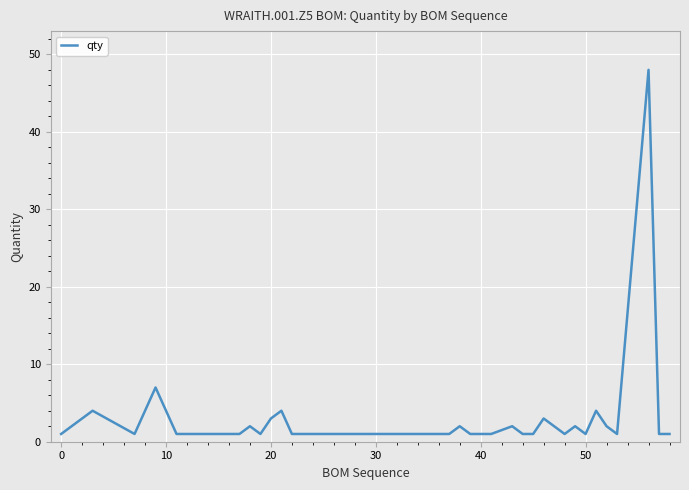

What is the maximum value shown in the chart?

48